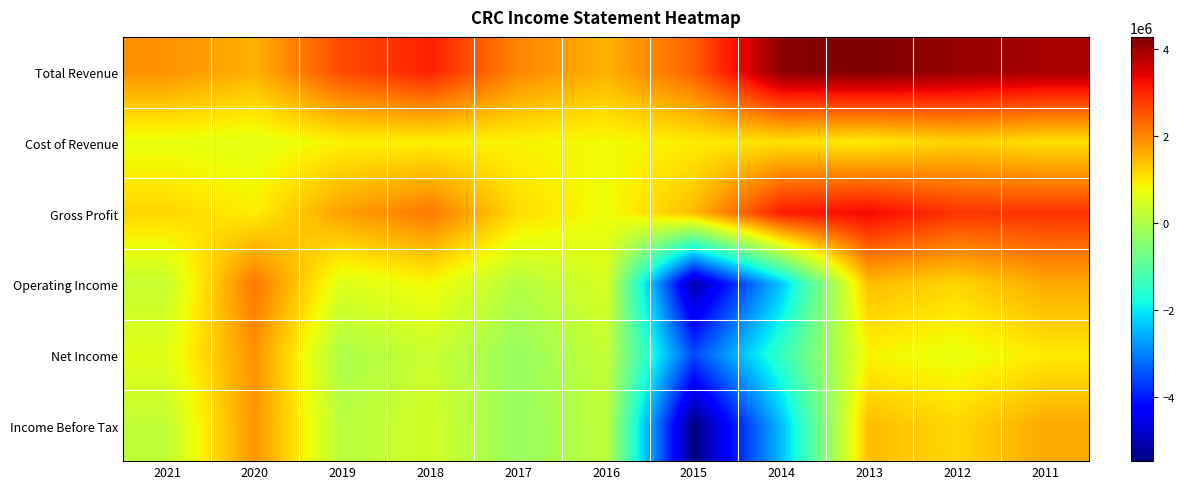

Rank the series at 2015 from highest to lowest value.

Total Revenue, Gross Profit, Cost of Revenue, Net Income, Operating Income, Income Before Tax